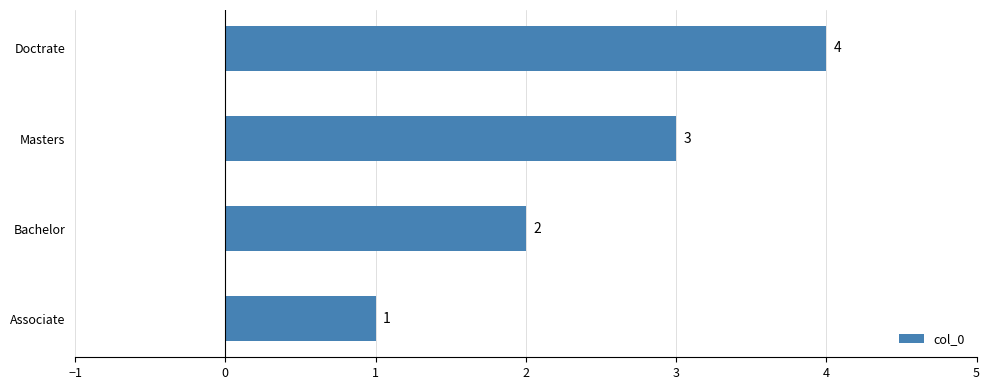

Which has a higher value, Associate or Bachelor?

Bachelor